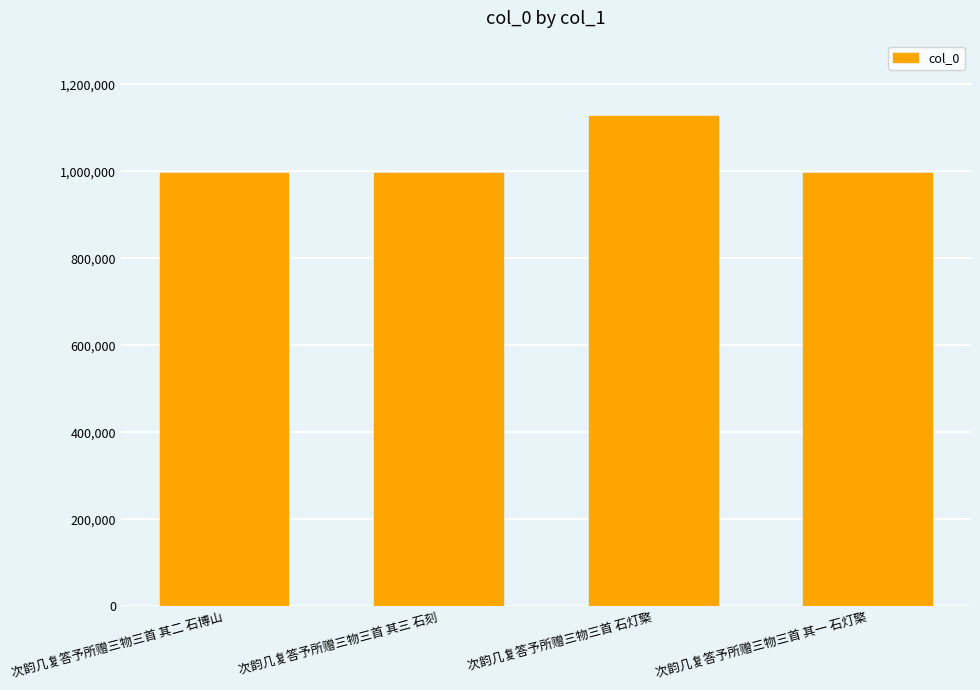

The chart shows a value of 996002 at 次韵几复答予所赠三物三首 其三 石刻. True or false?

True